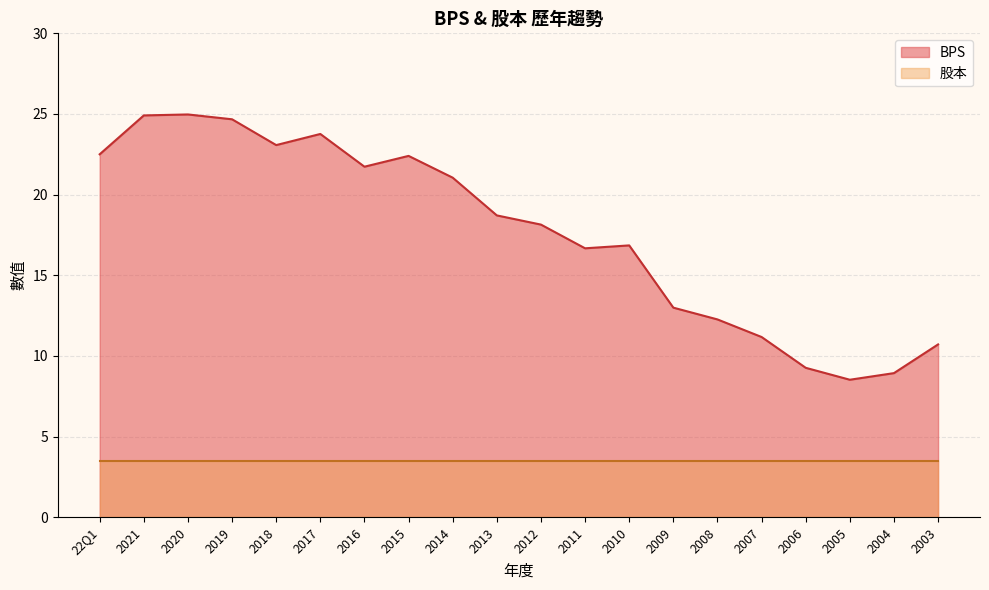

Which has a higher value, 2017 or 2016?

2017